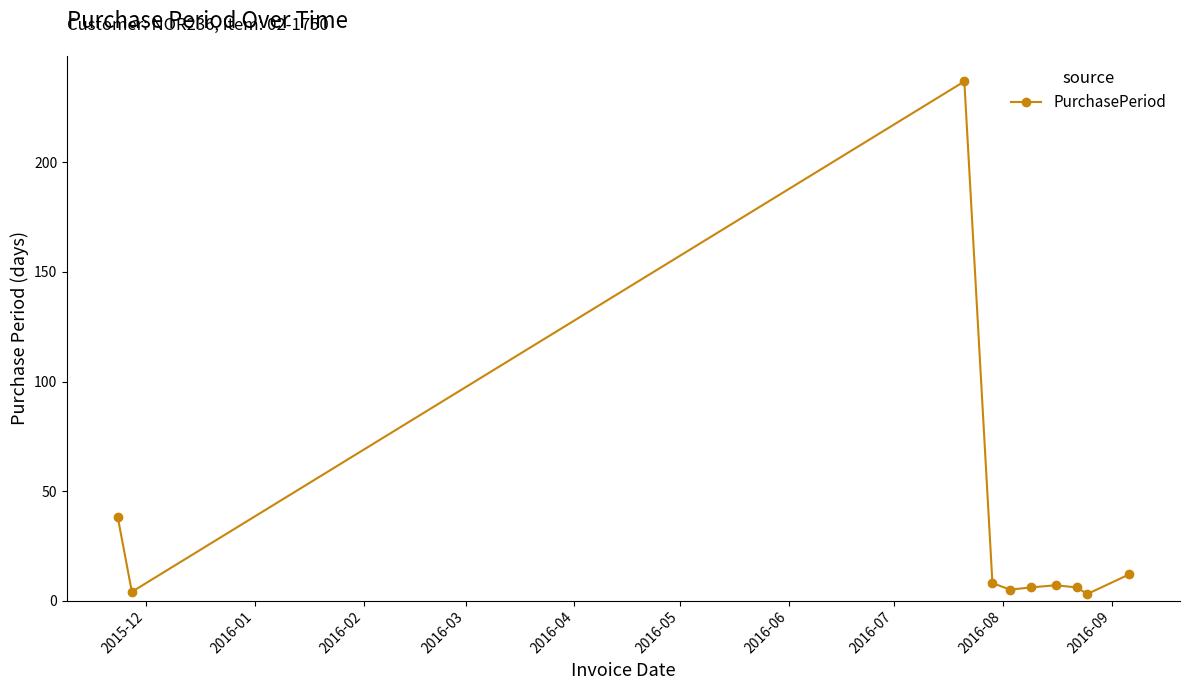

What is the greatest value displayed?

237